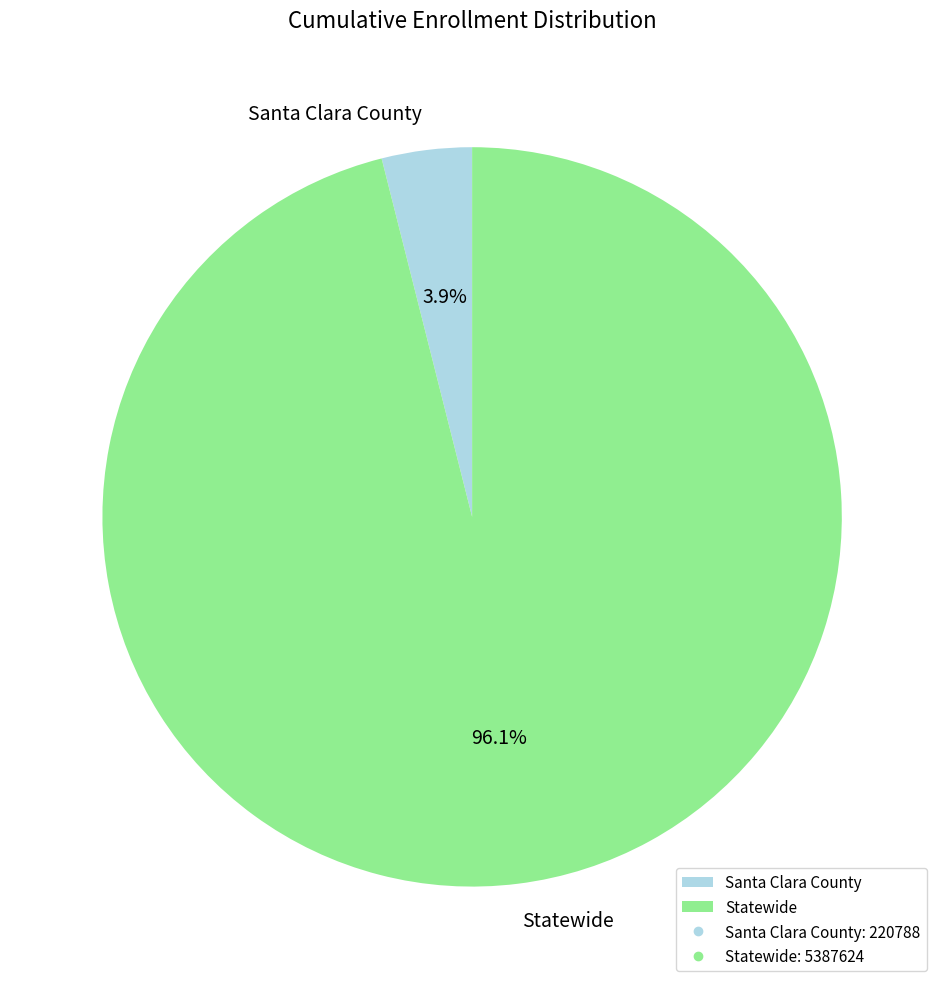

Between Santa Clara County and Statewide, which is larger?

Statewide